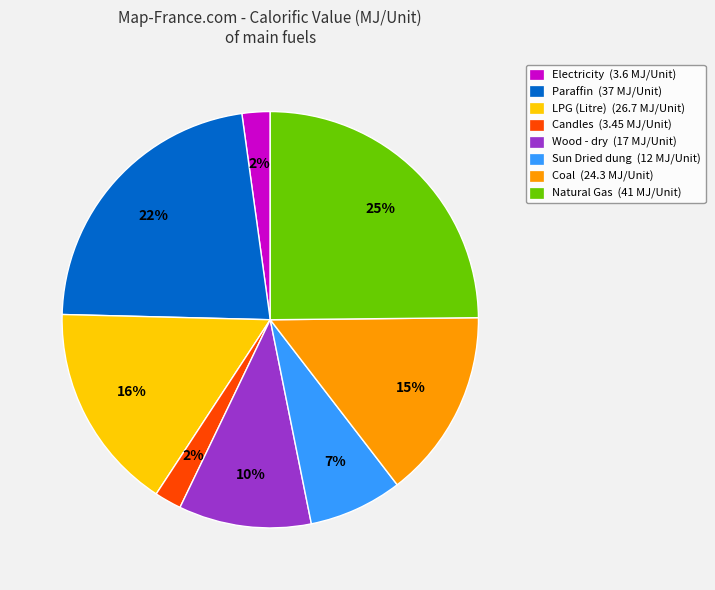

Is Sun Dried dung the majority of the pie?

No